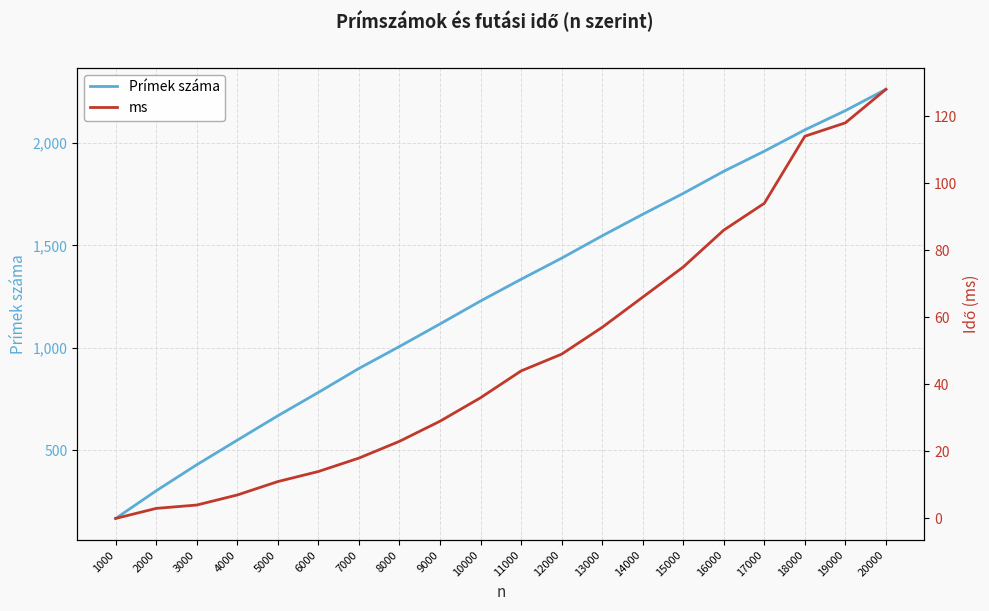

What are all the series names shown in the legend?

Prímek száma, ms